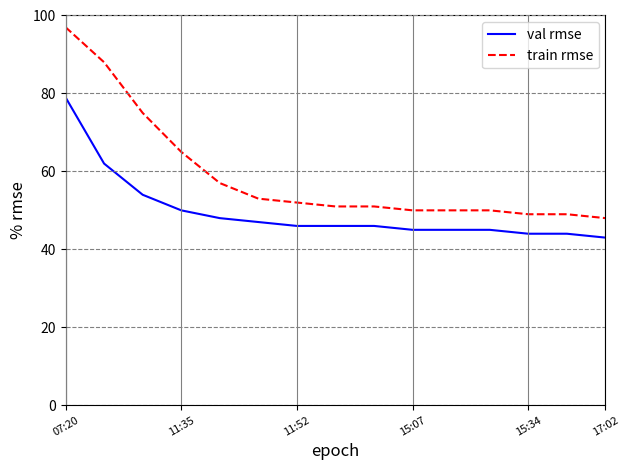

What is the maximum value for val rmse?

79